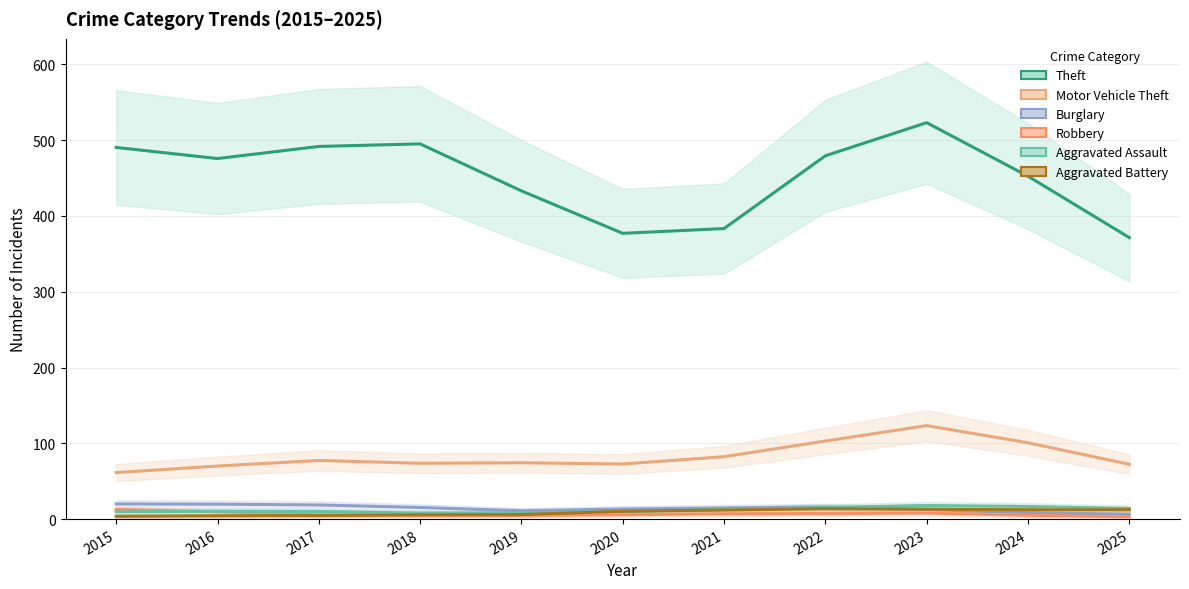

Which series has the largest range (max minus min)?

Theft